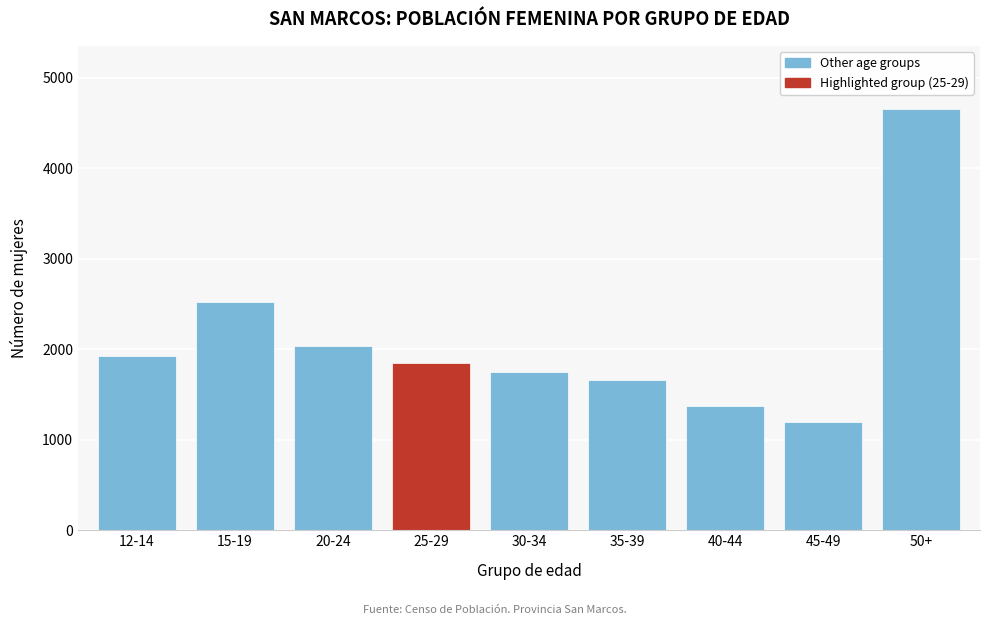

Reading right to left, transcribe all the data shown in this chart.

50+=4652	45-49=1193	40-44=1370	35-39=1661	30-34=1744	25-29=1851	20-24=2039	15-19=2523	12-14=1922